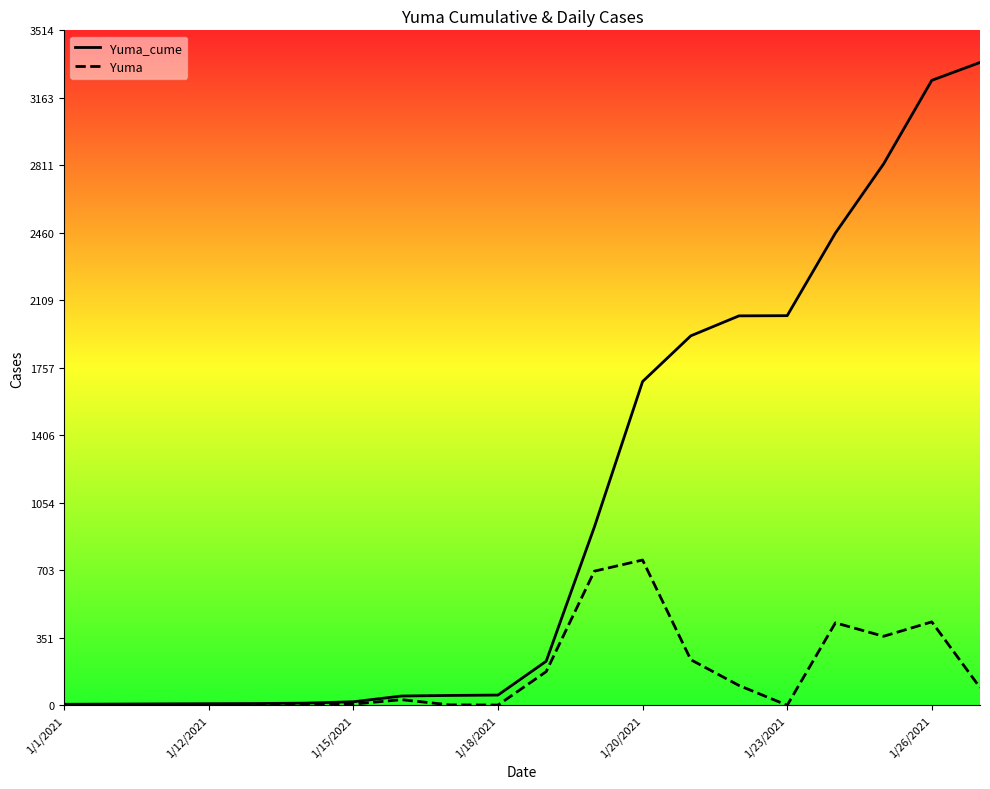

Which series has the widest spread of values?

Yuma_cume